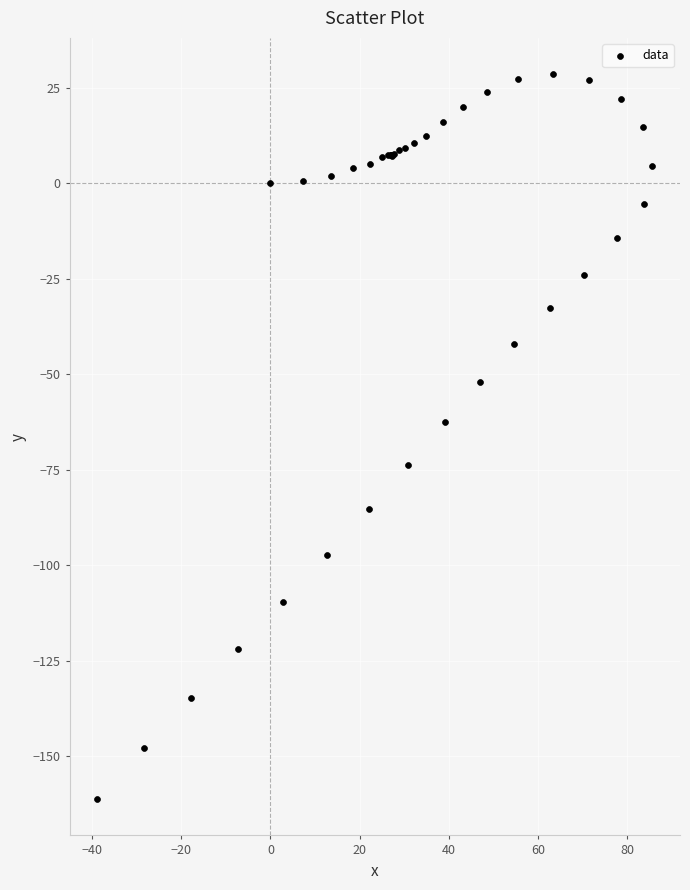

What Y value in the scatter plot is closest to -66?

-62.4